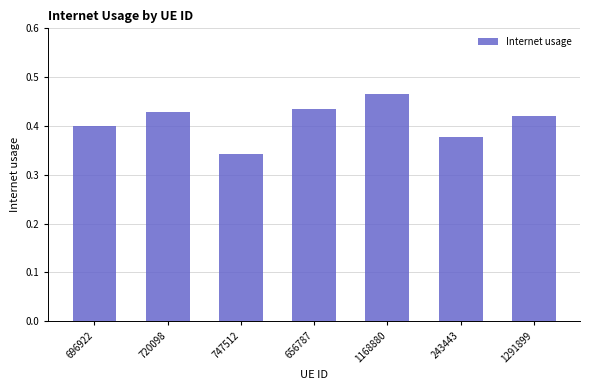

Is it true that the value at 720098 is 0.6?

False